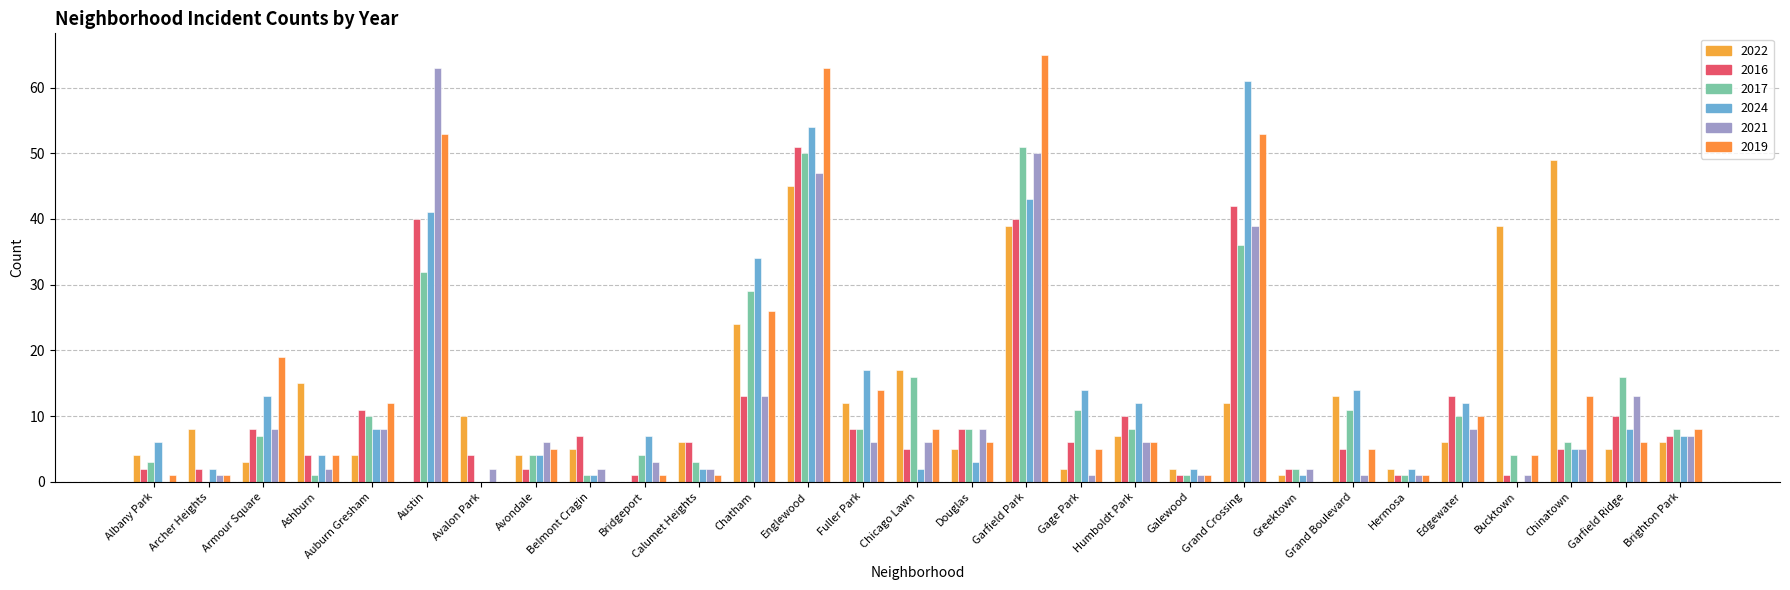

Count the number of categories in the chart.

29